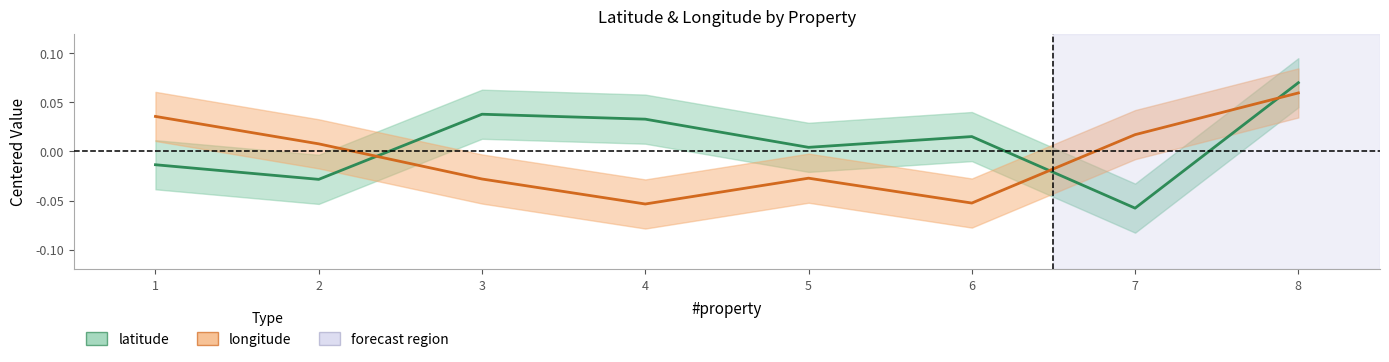

Which series has the largest total across all categories?

latitude